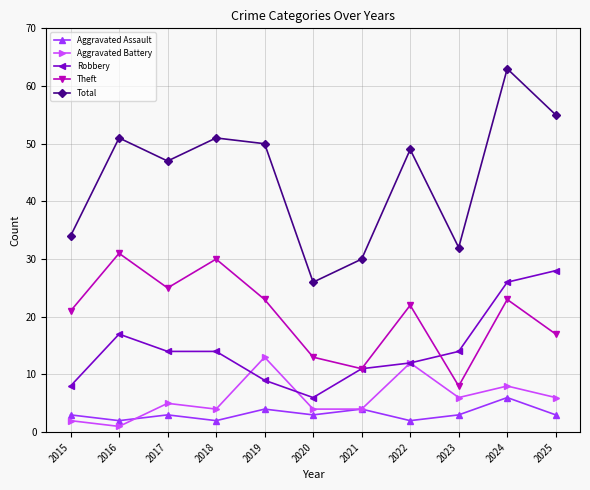

At which category does Aggravated Battery reach its first local valley?

2016